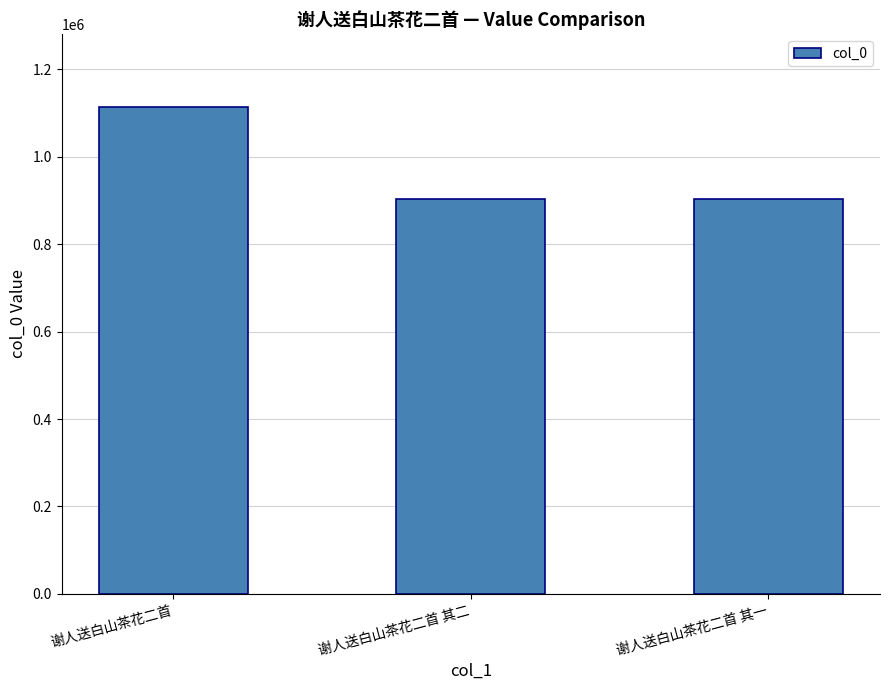

Approximately how many times larger is the value at 谢人送白山茶花二首 compared to 谢人送白山茶花二首 其二?

1.2